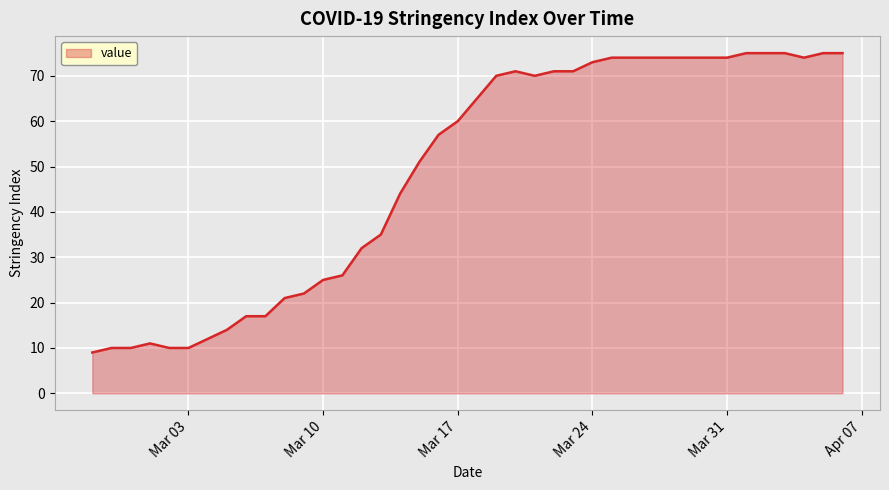

What is the greatest value displayed?

75